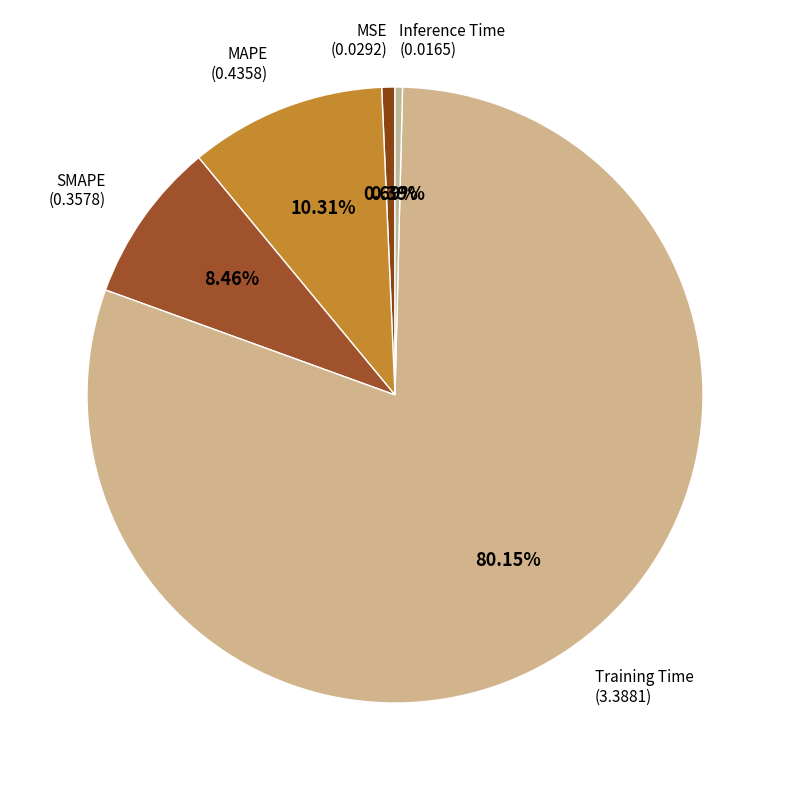

To the nearest percent, what portion does MSE represent?

1%